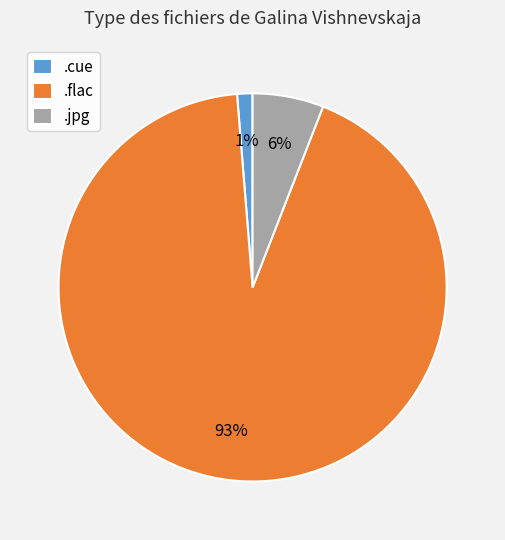

Is the sum of .jpg and .flac greater than half?

Yes